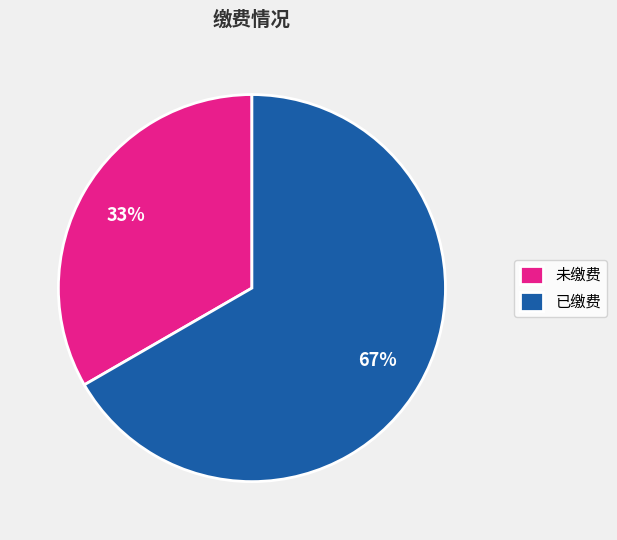

How many slices are in this pie chart?

2